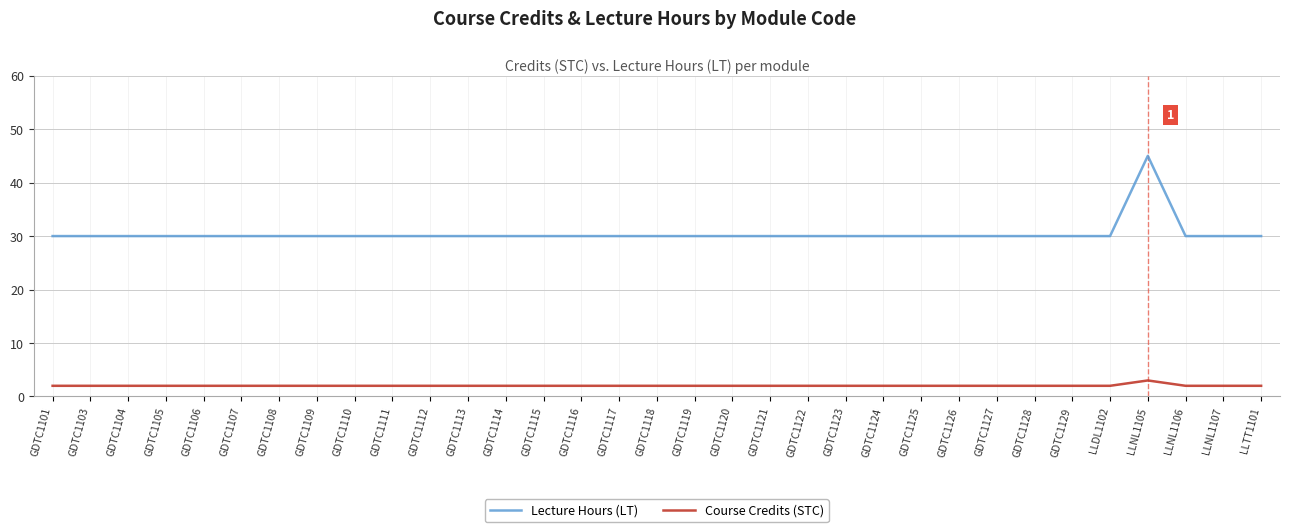

How many categories are shown in the chart?

33